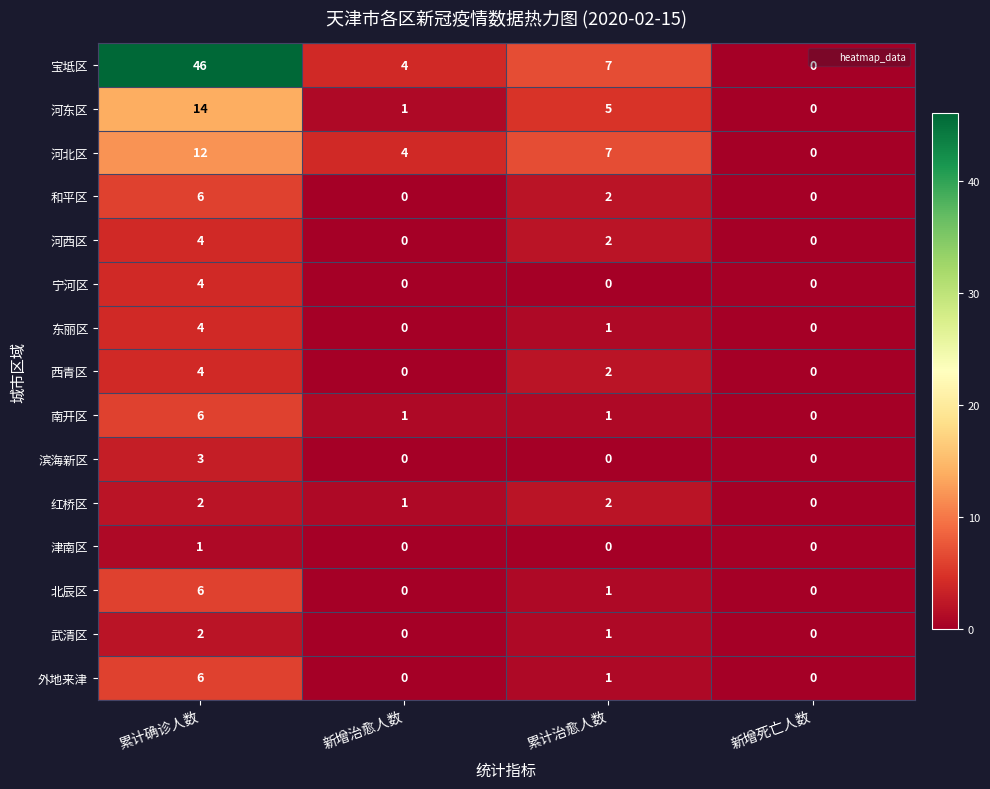

How many data points does each series have?

4